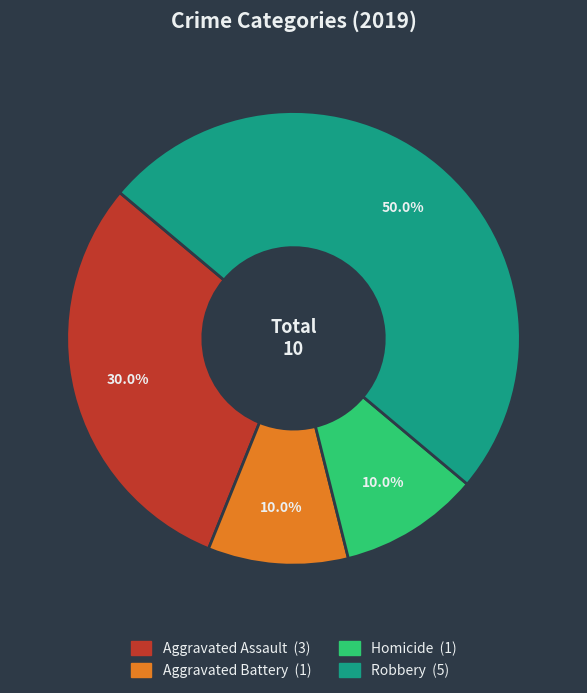

How many slices are in this pie chart?

4